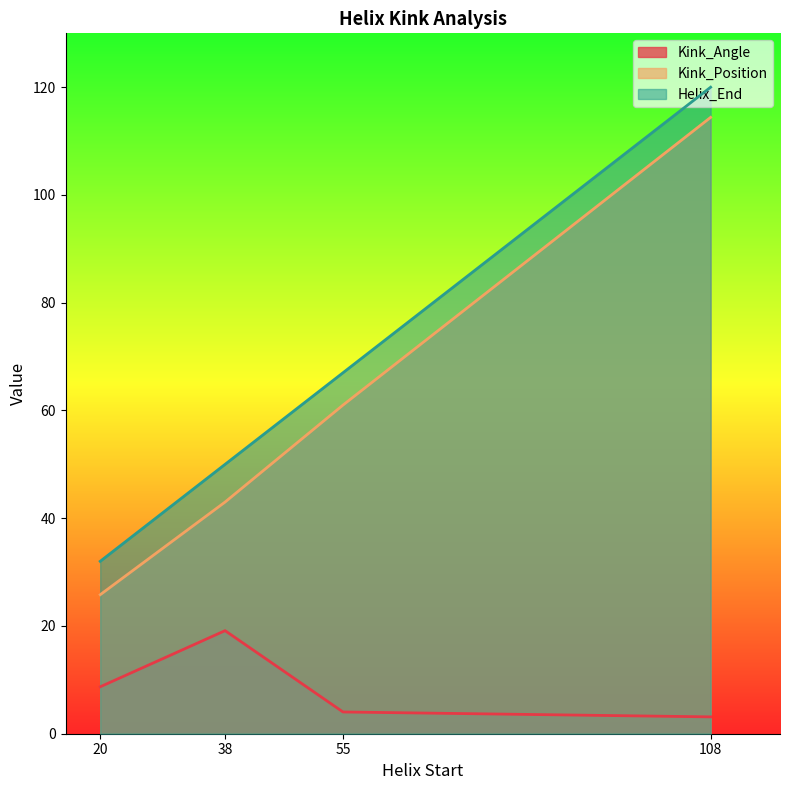

Does the chart have visible grid lines?

No